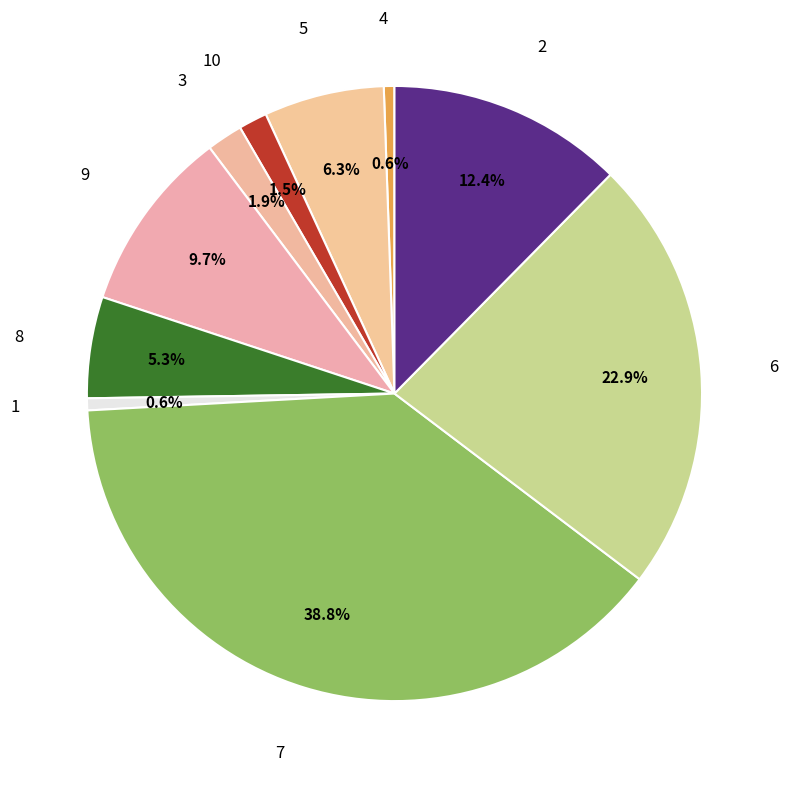

True or false: 1 accounts for 1% of the total.

True